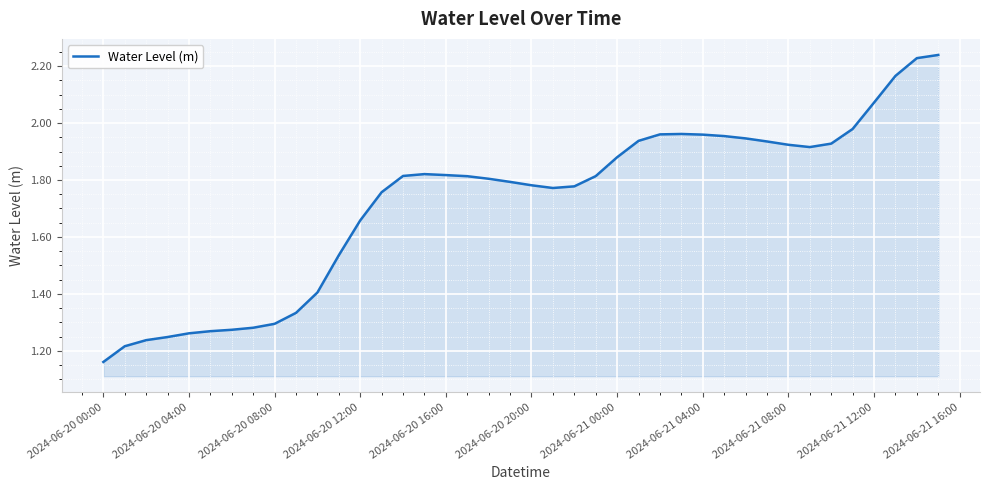

What is the difference between the maximum and minimum values?

1.1